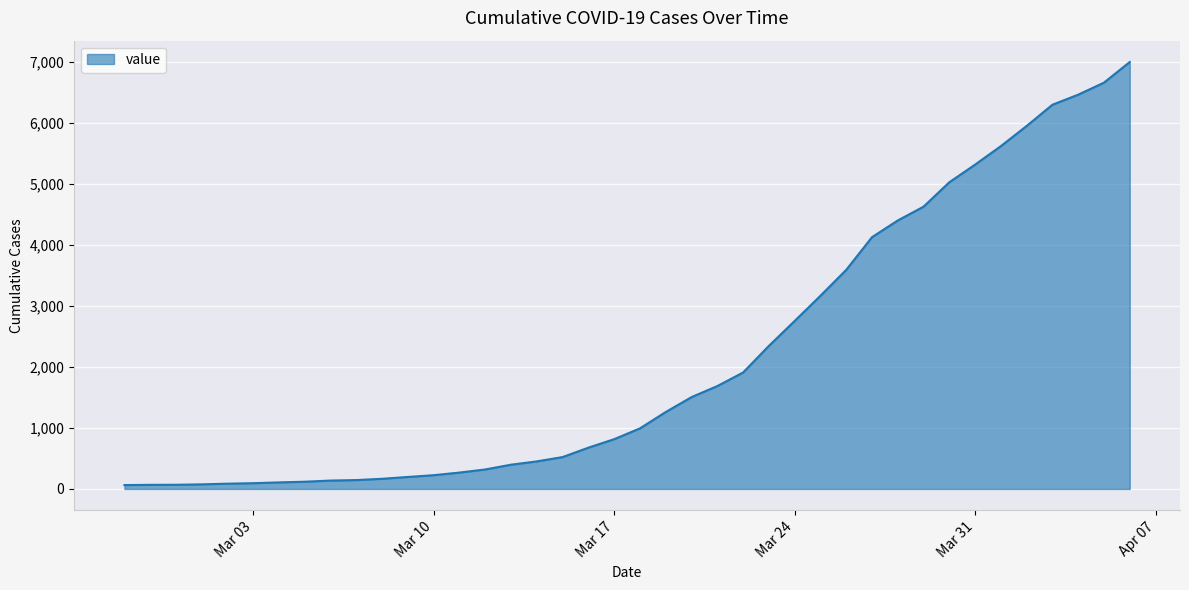

What is the maximum value shown in the chart?

6995